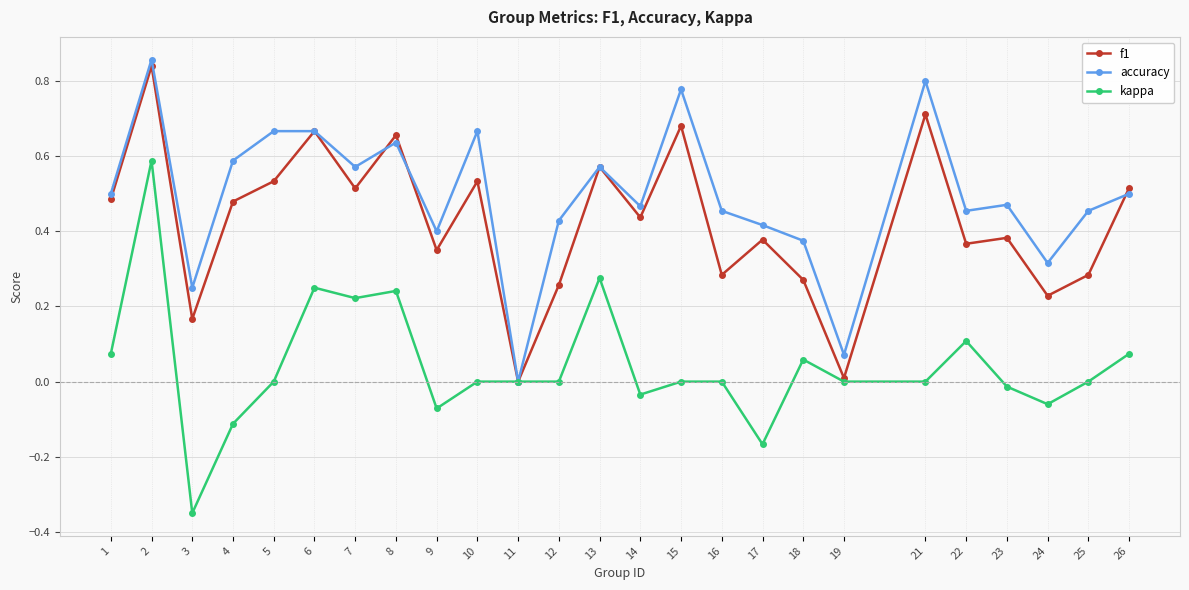

At which category does f1 reach its first local valley?

3